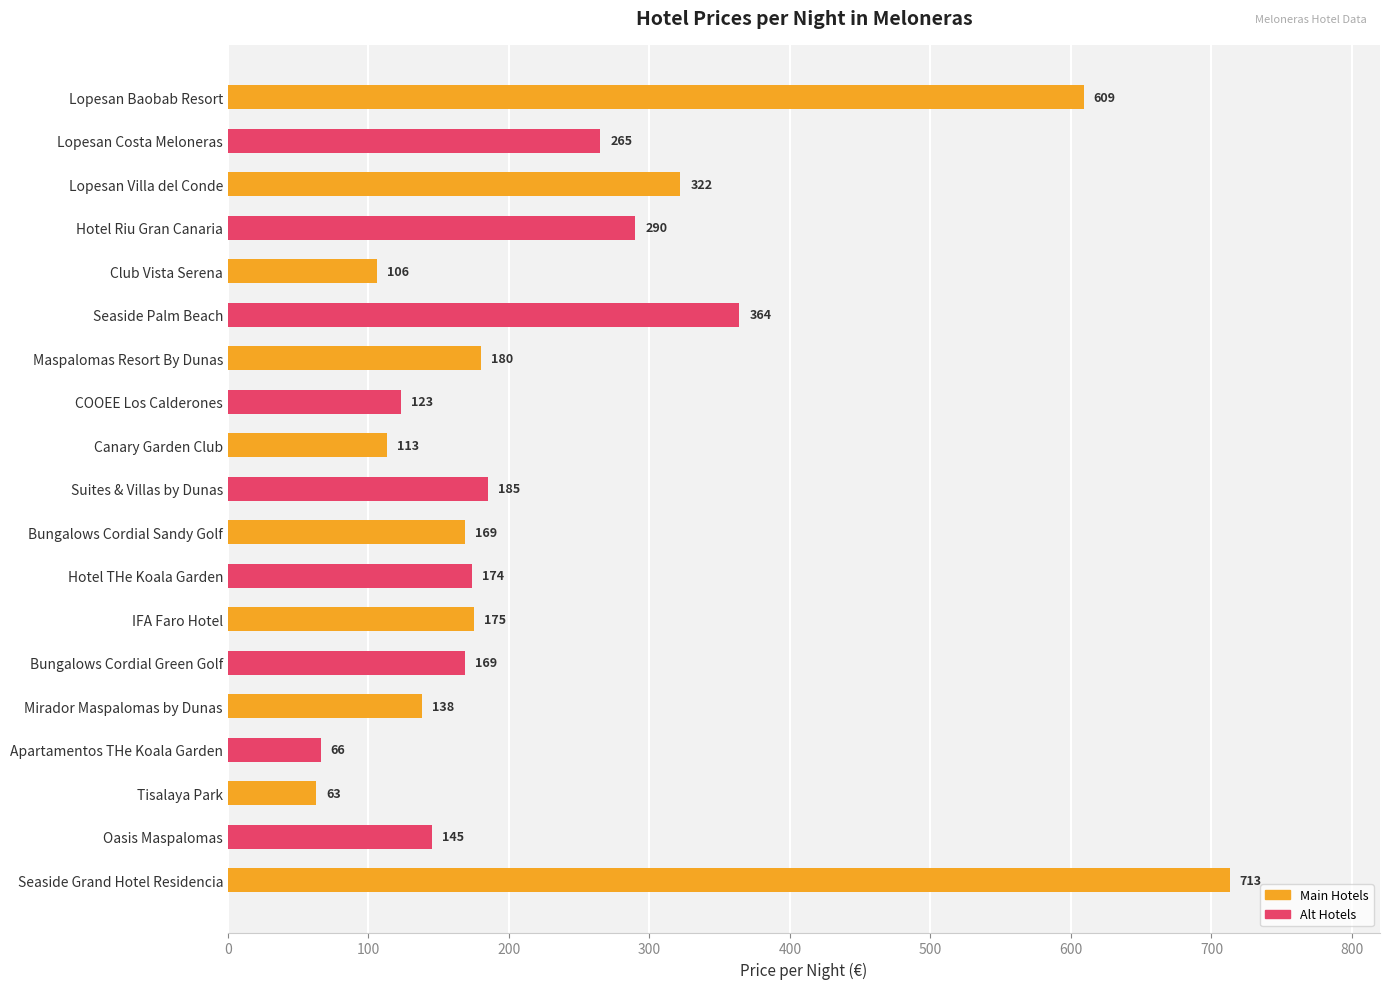

How many series are shown in this chart?

1